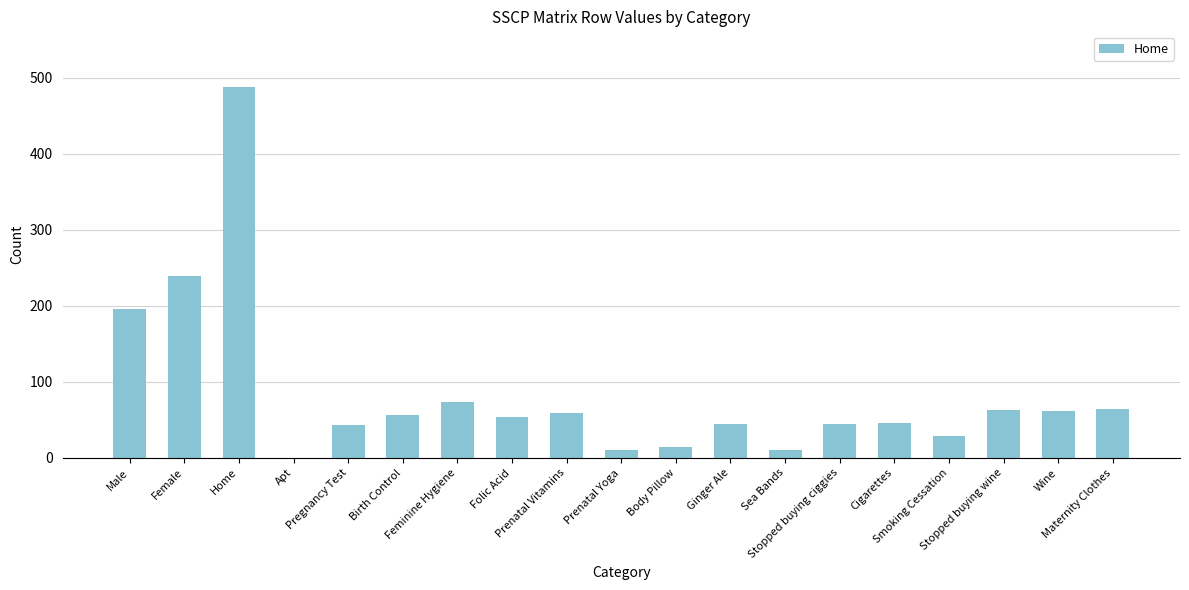

Count the number of data series in this chart.

1